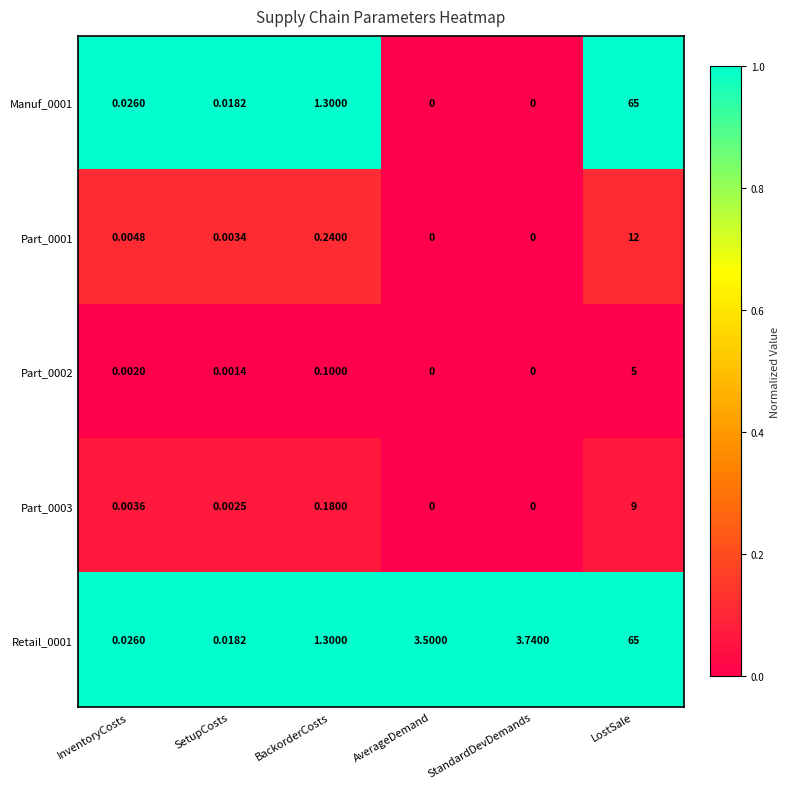

Is the value of Retail_0001 at AverageDemand greater than the value of Manuf_0001 at SetupCosts?

Yes